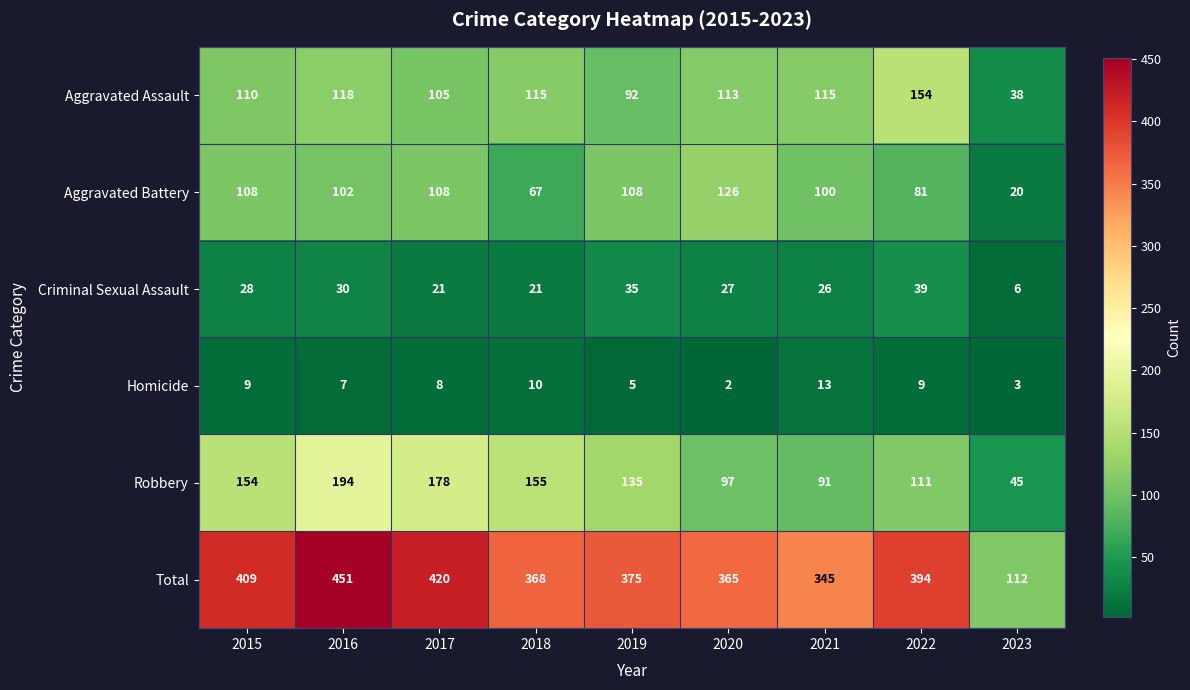

How many data points in Aggravated Assault are less than 113?

4